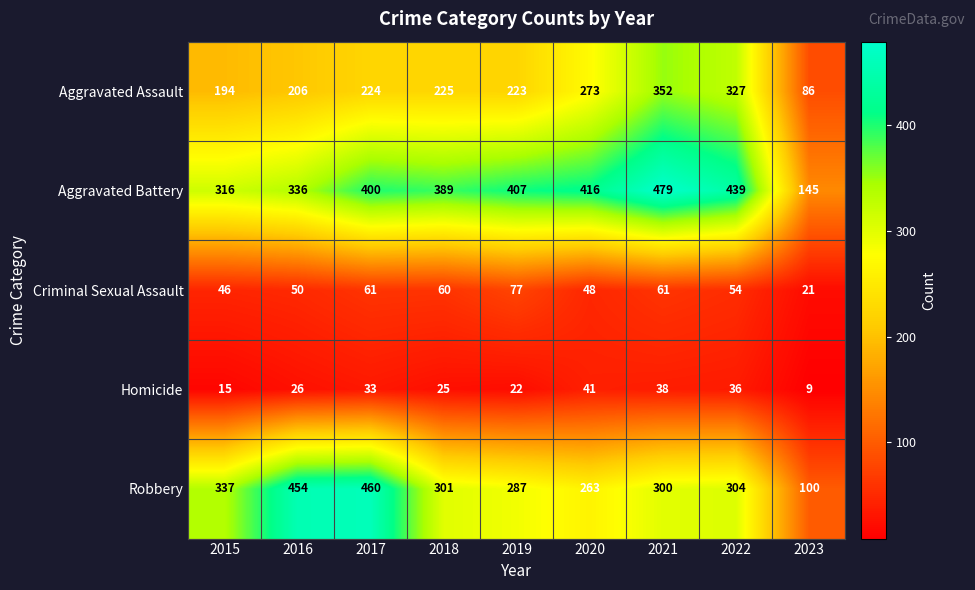

At 2022, list the series in order from largest to smallest.

Aggravated Battery, Aggravated Assault, Robbery, Criminal Sexual Assault, Homicide